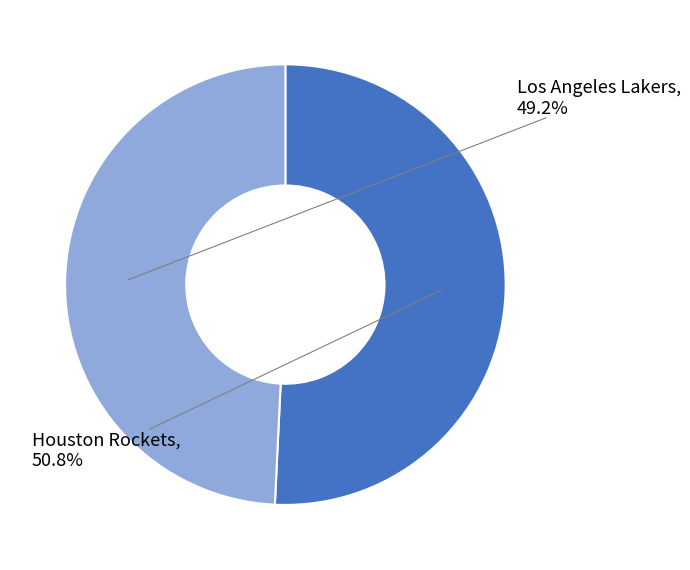

Is there a majority slice in this chart?

Yes